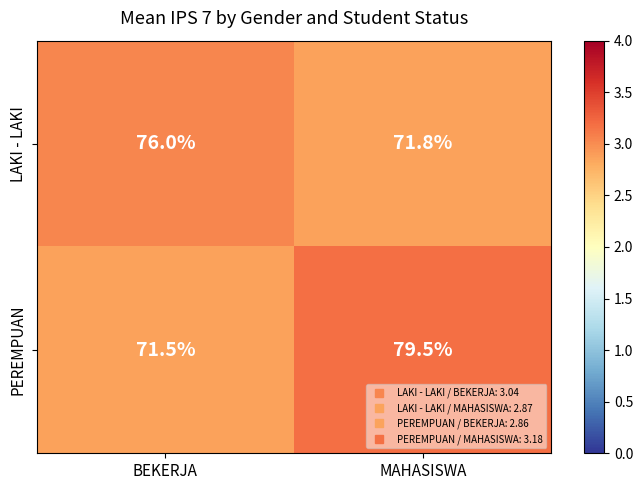

Rank the categories by LAKI - LAKI value from highest to lowest.

BEKERJA, MAHASISWA